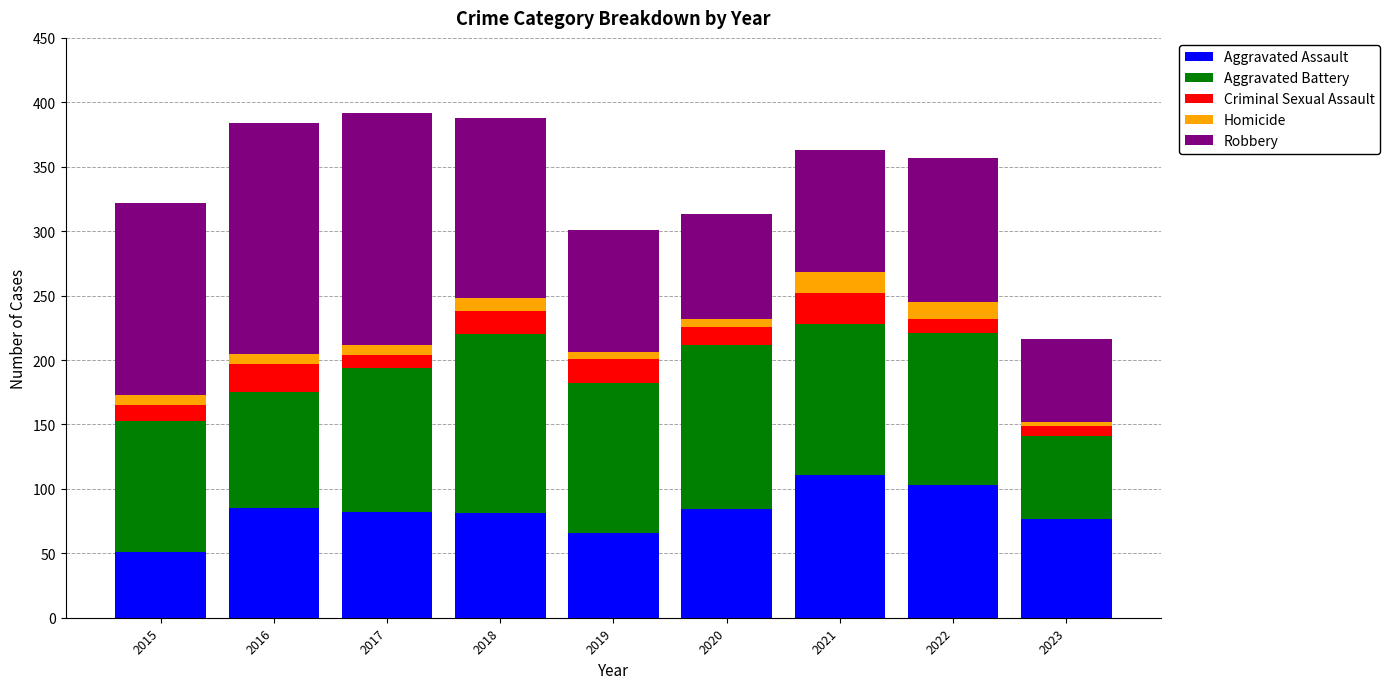

What is the difference between the maximum and minimum values in the Aggravated Assault series?

60